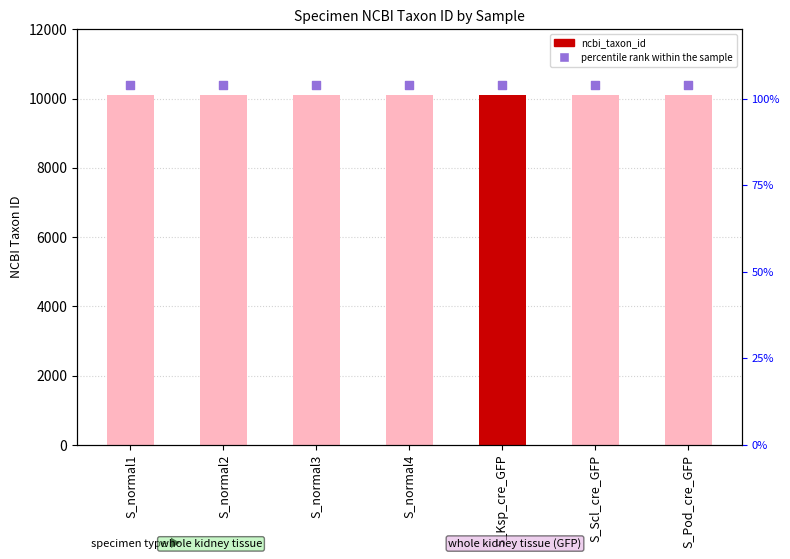

Which series has the largest total across all categories?

percentile rank within the sample